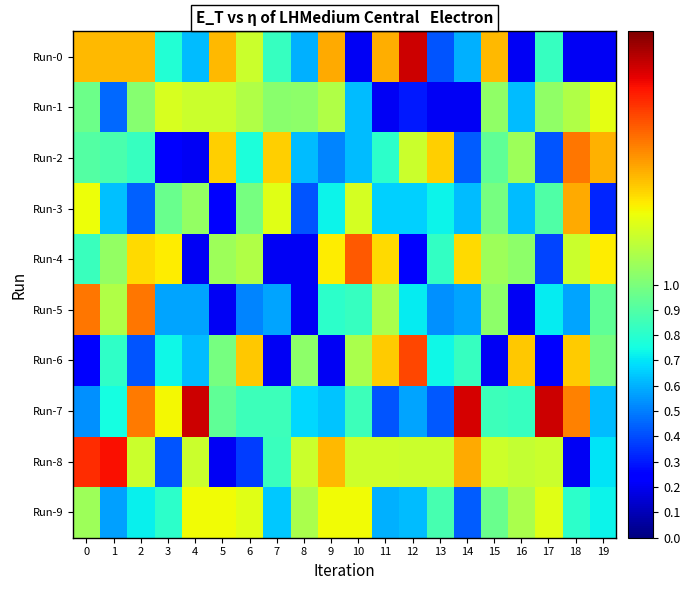

Reading left to right, extract all data points from this chart.

Run-0: 0=1.4	1=1.4	2=1.4	3=0.8	4=0.6	5=1.4	6=1.2	7=0.8	8=0.6	9=1.5	10=0.2	11=1.4	12=1.9	13=0.4	14=0.6	15=1.4	16=0.2	17=0.8	18=0.2	19=0.2
Run-1: 0=1.0	1=0.5	2=1.0	3=1.2	4=1.2	5=1.2	6=1.1	7=1.0	8=1.0	9=1.1	10=0.6	11=0.2	12=0.3	13=0.2	14=0.2	15=1.1	16=0.6	17=1.1	18=1.1	19=1.3
Run-2: 0=0.9	1=0.9	2=0.8	3=0.3	4=0.2	5=1.4	6=0.8	7=1.4	8=0.6	9=0.5	10=0.6	11=0.8	12=1.2	13=1.4	14=0.4	15=0.9	16=1.1	17=0.4	18=1.6	19=1.4
Run-3: 0=1.3	1=0.6	2=0.4	3=1.0	4=1.1	5=0.2	6=1.0	7=1.2	8=0.4	9=0.7	10=1.2	11=0.7	12=0.7	13=0.7	14=0.6	15=1.0	16=0.6	17=0.9	18=1.5	19=0.3
Run-4: 0=0.8	1=1.1	2=1.4	3=1.3	4=0.2	5=1.1	6=1.1	7=0.2	8=0.2	9=1.3	10=1.6	11=1.4	12=0.2	13=0.8	14=1.4	15=1.1	16=1.0	17=0.4	18=1.2	19=1.3
Run-5: 0=1.6	1=1.1	2=1.6	3=0.6	4=0.6	5=0.2	6=0.5	7=0.6	8=0.2	9=0.8	10=0.8	11=1.1	12=0.7	13=0.5	14=0.6	15=1.0	16=0.2	17=0.7	18=0.6	19=0.9
Run-6: 0=0.3	1=0.8	2=0.4	3=0.7	4=0.6	5=1.0	6=1.4	7=0.2	8=1.0	9=0.2	10=1.1	11=1.4	12=1.7	13=0.7	14=0.8	15=0.2	16=1.4	17=0.2	18=1.4	19=1.0
Run-7: 0=0.5	1=0.8	2=1.6	3=1.3	4=1.9	5=0.9	6=0.9	7=0.9	8=0.7	9=0.6	10=0.9	11=0.4	12=0.6	13=0.4	14=1.8	15=0.9	16=0.8	17=1.9	18=1.5	19=0.6
Run-8: 0=1.7	1=1.8	2=1.2	3=0.4	4=1.2	5=0.2	6=0.4	7=0.8	8=1.2	9=1.4	10=1.2	11=1.2	12=1.2	13=1.2	14=1.5	15=1.2	16=1.2	17=1.2	18=0.2	19=0.7
Run-9: 0=1.1	1=0.6	2=0.7	3=0.8	4=1.3	5=1.3	6=1.2	7=0.6	8=1.1	9=1.3	10=1.3	11=0.6	12=0.6	13=0.9	14=0.4	15=1.0	16=1.1	17=1.2	18=0.8	19=0.7